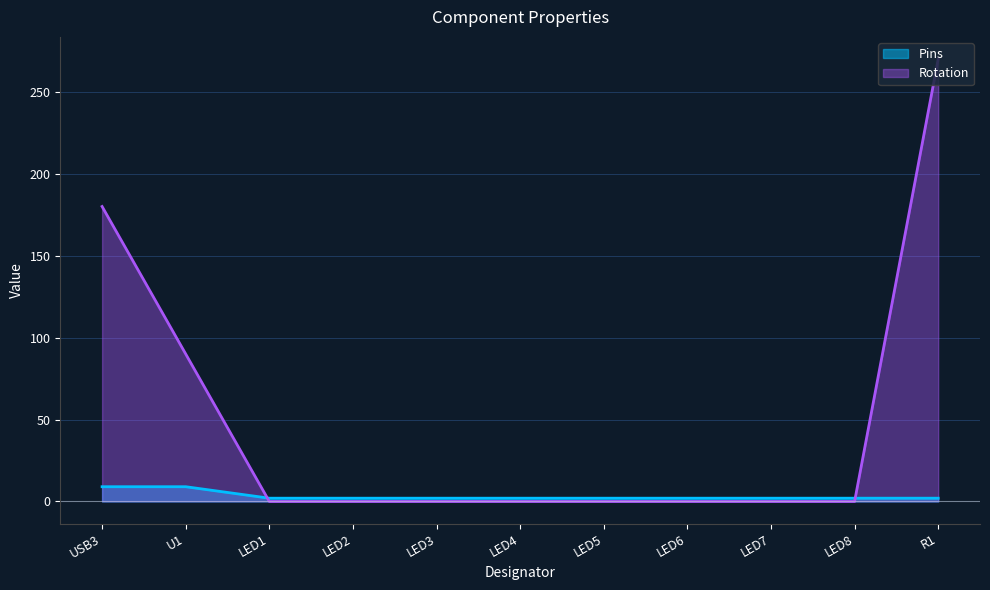

True or false: Pins has more than 2 points higher than both neighbors.

False